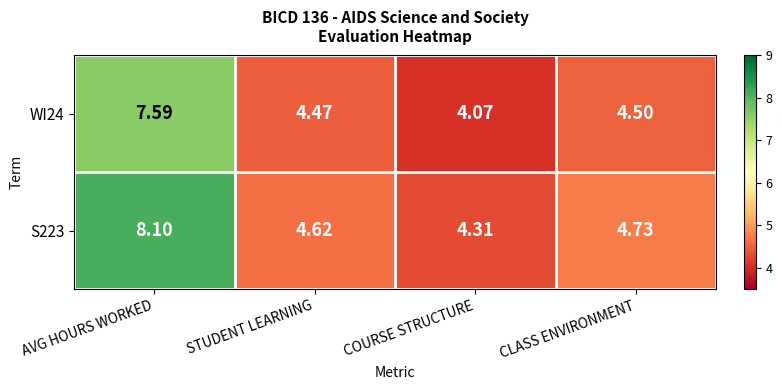

At which category is the sum across all series the highest?

AVG HOURS WORKED